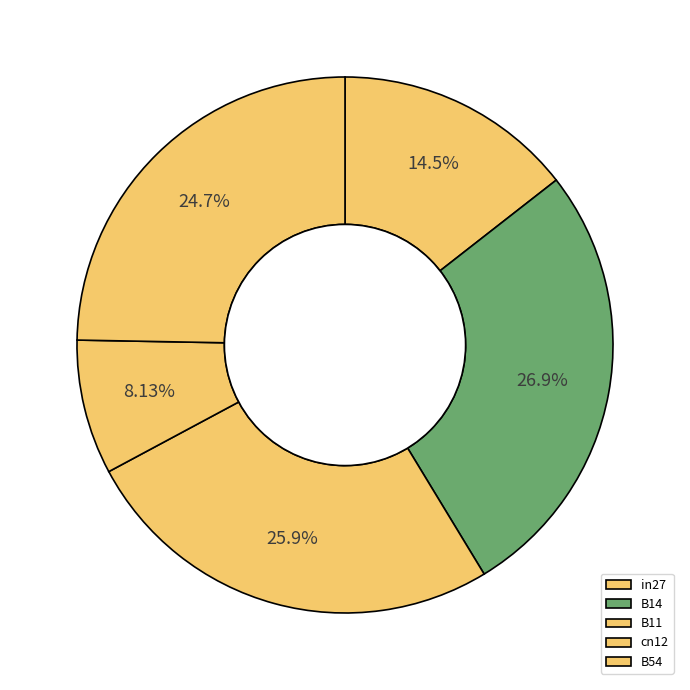

Count the number of slices in the pie.

5